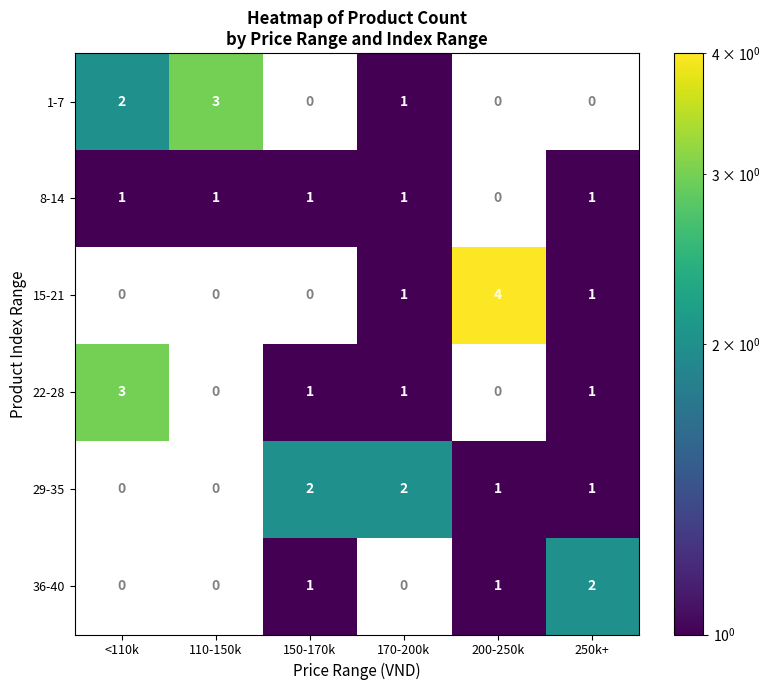

The 36-40 series shows 1 at 150-170k. True or false?

True